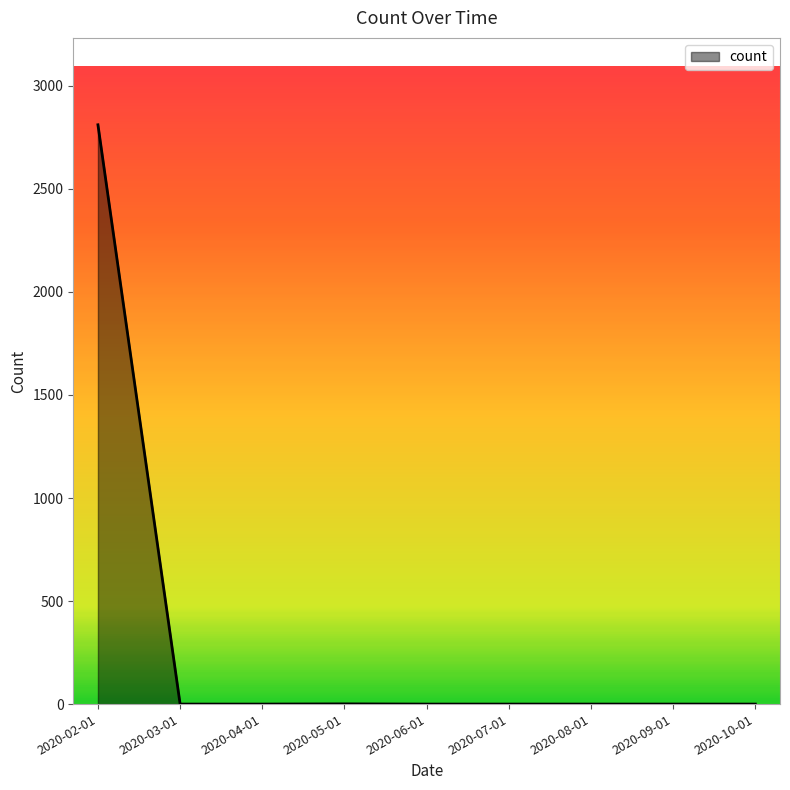

How many lines are shown in the chart?

1